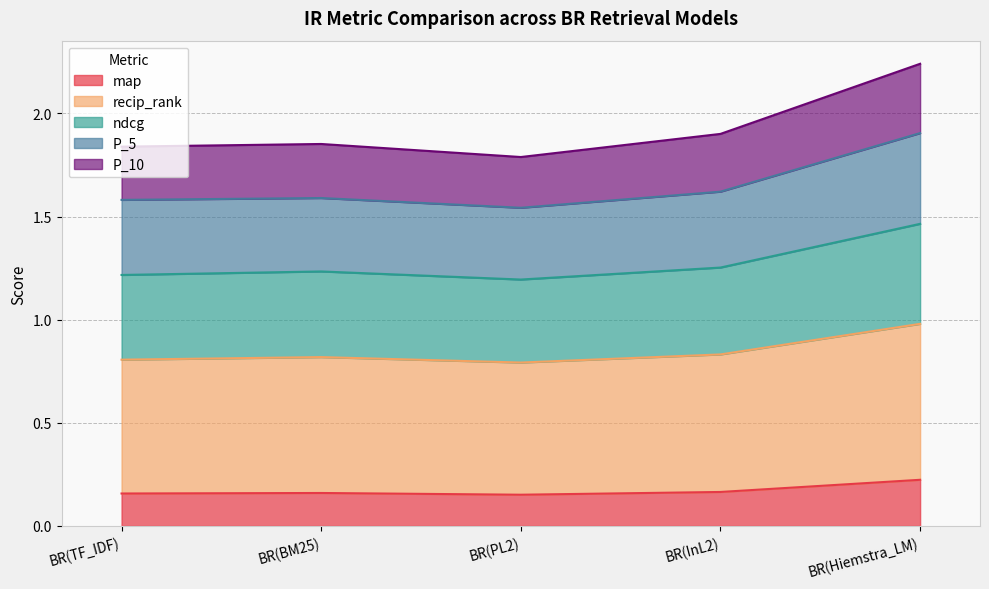

True or false: P_5 and P_10 cross at least once.

False